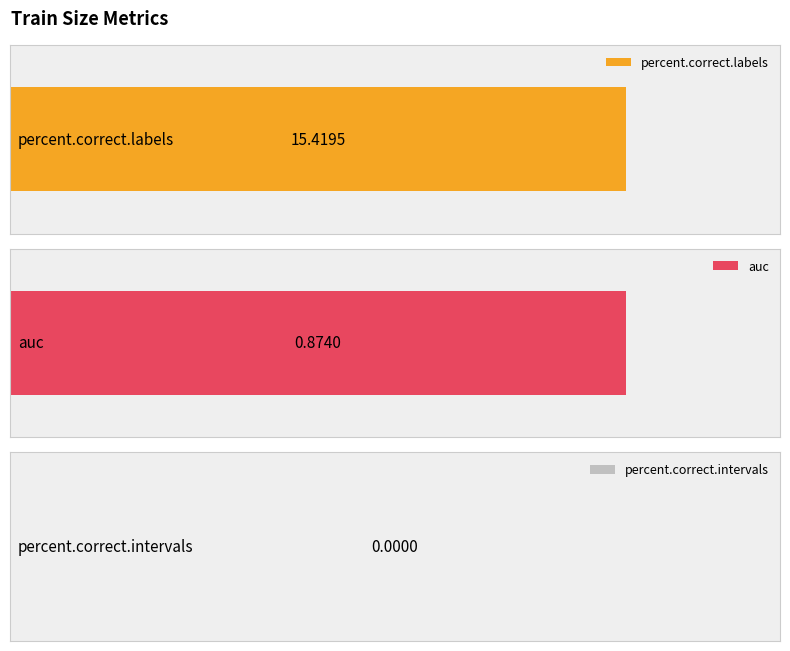

Which series has the largest total across all categories?

percent.correct.labels